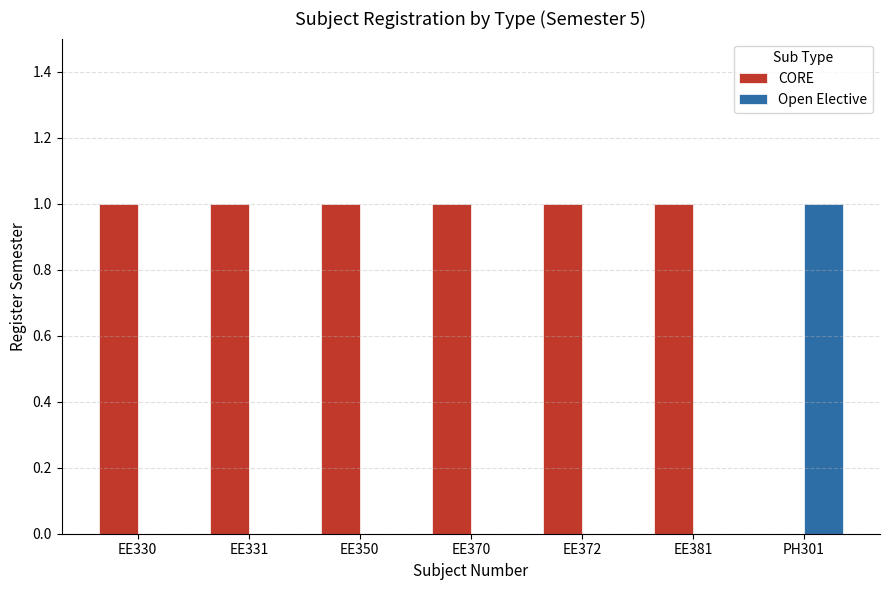

Is the value of CORE at EE372 greater than the value of Open Elective at EE331?

Yes